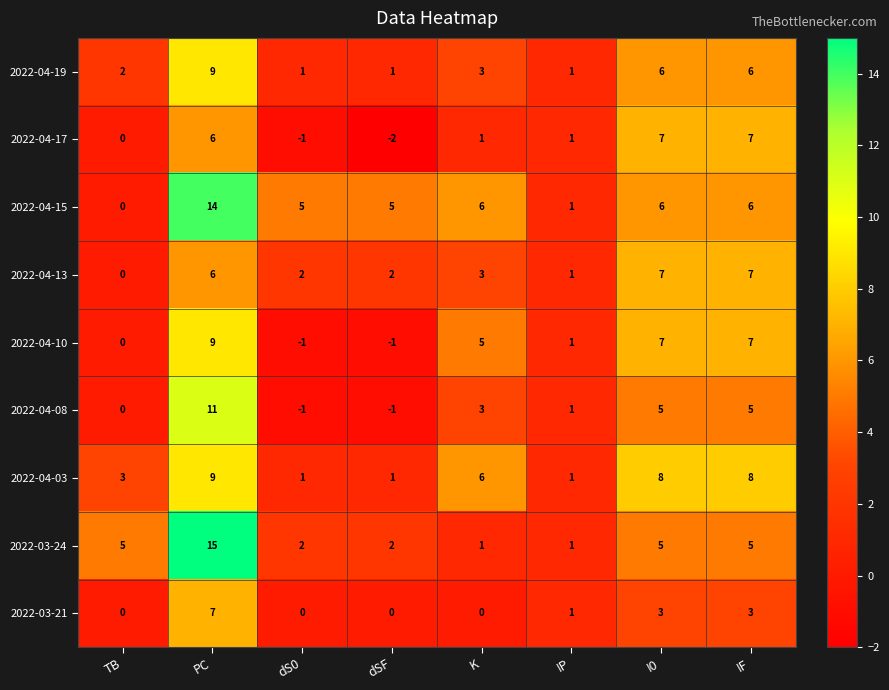

What is the difference between the 2022-04-17 values at dSF and IP?

3